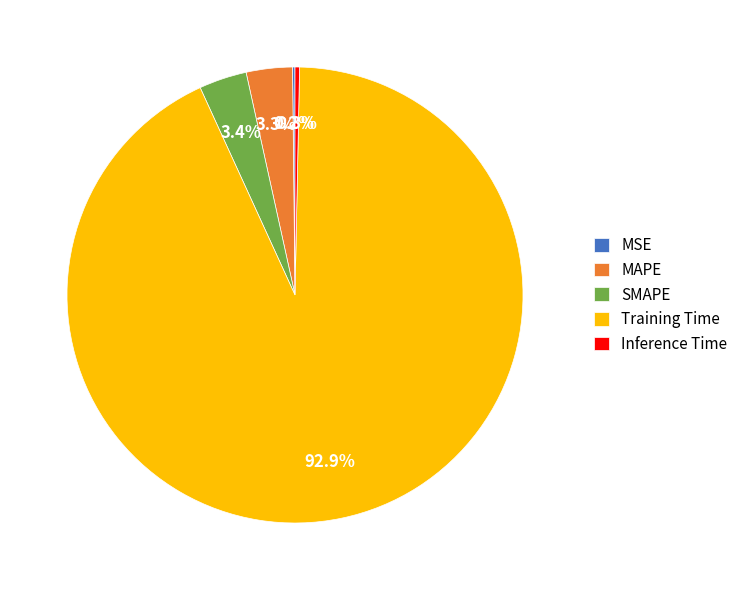

What portion of the pie excludes Inference Time?

99.7%